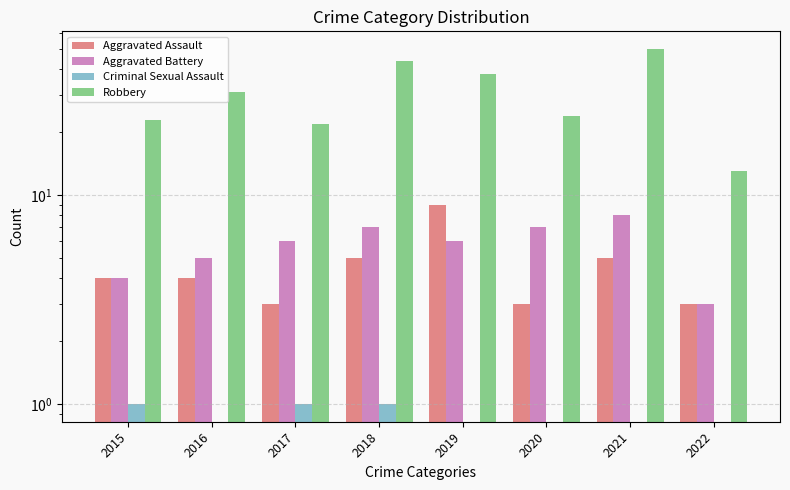

What are all the series names shown in the legend?

Aggravated Assault, Aggravated Battery, Criminal Sexual Assault, Robbery